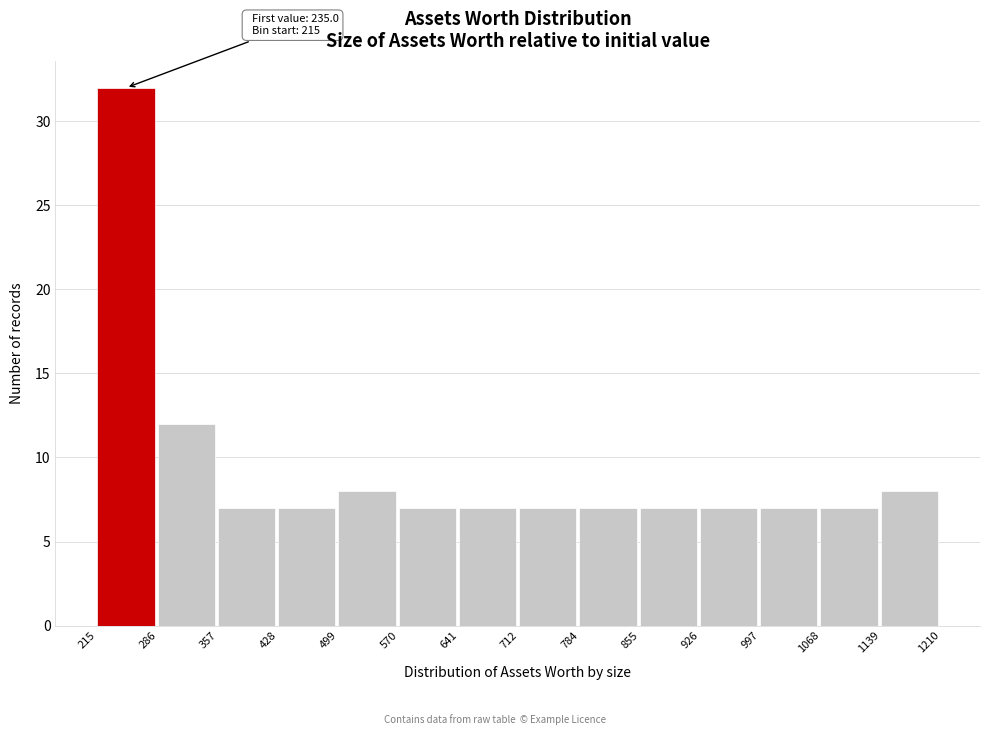

Which range on the x-axis has the tallest bar?

215 to 286